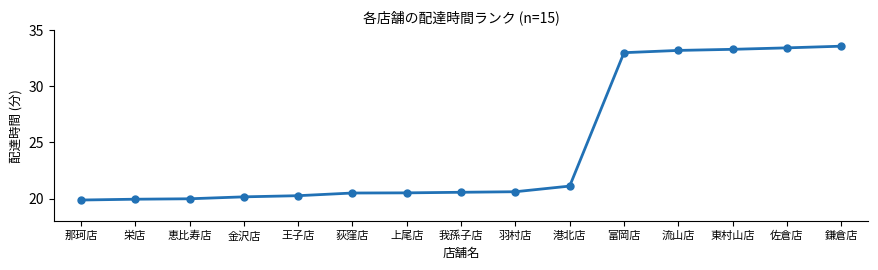

Which category has the highest value across all series?

鎌倉店